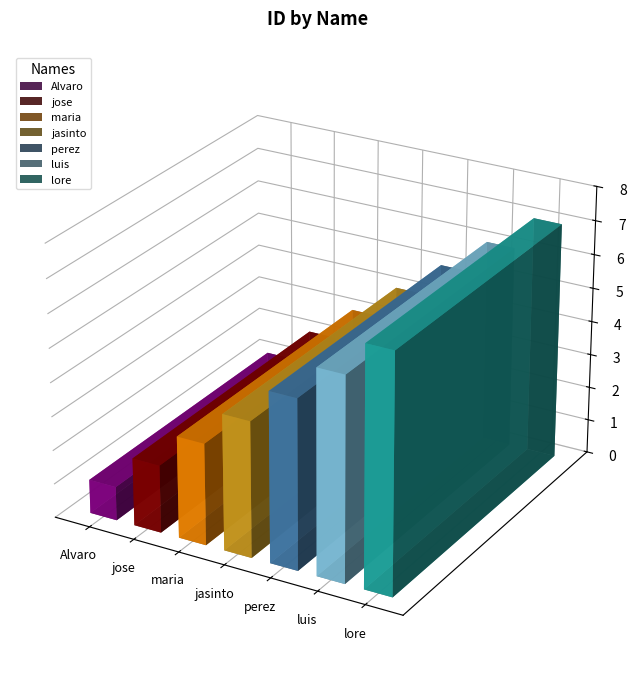

Is it true that the value at perez is 8?

False